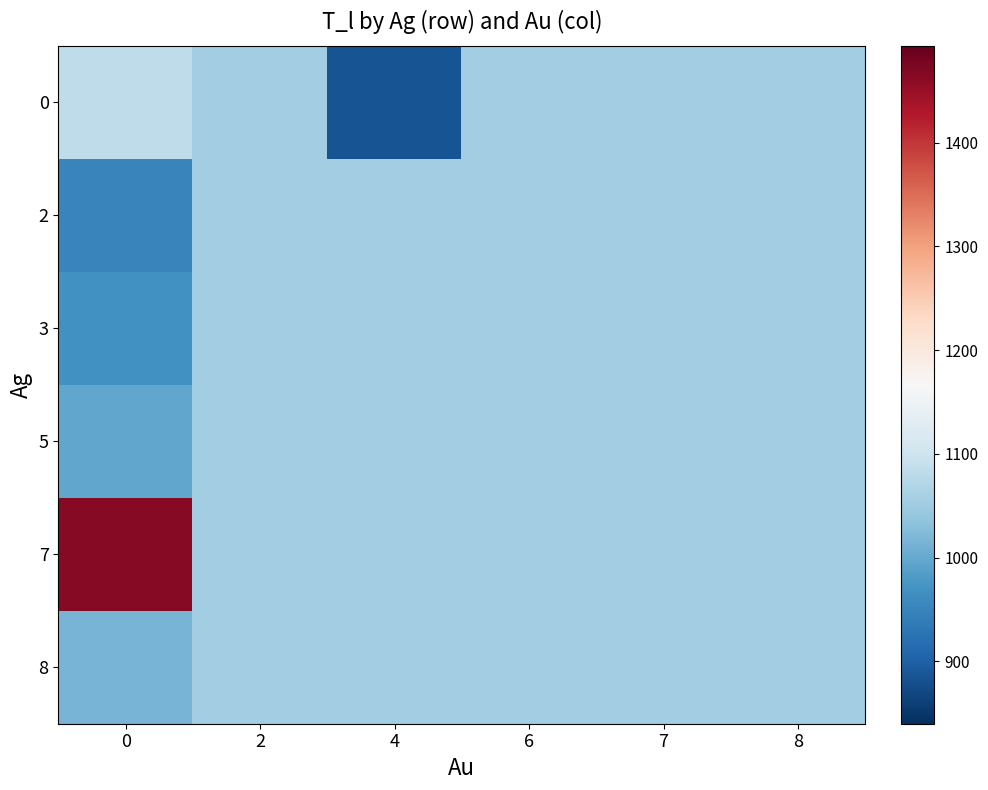

What is the average value of the 3 series?

1038.4